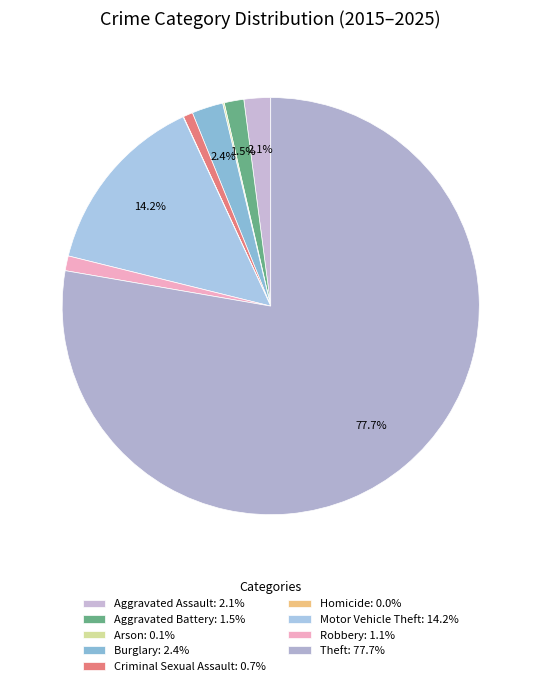

Does Theft account for over 50% of the chart?

Yes